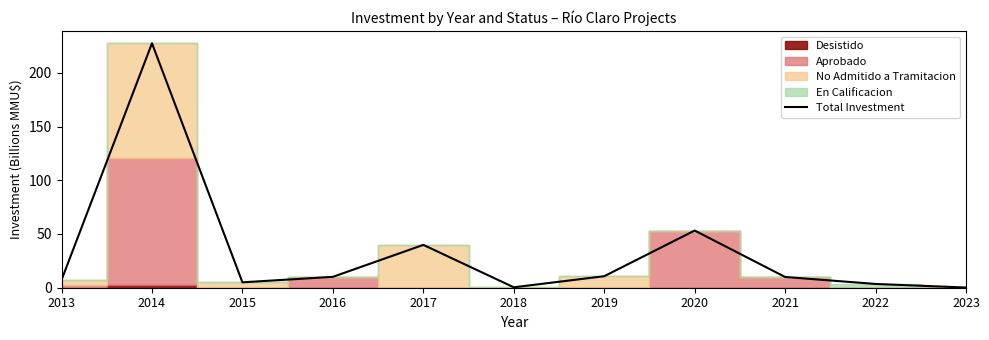

Rank the categories by value from highest to lowest.

2014, 2020, 2017, 2019, 2016, 2021, 2013, 2015, 2022, 2018, 2023